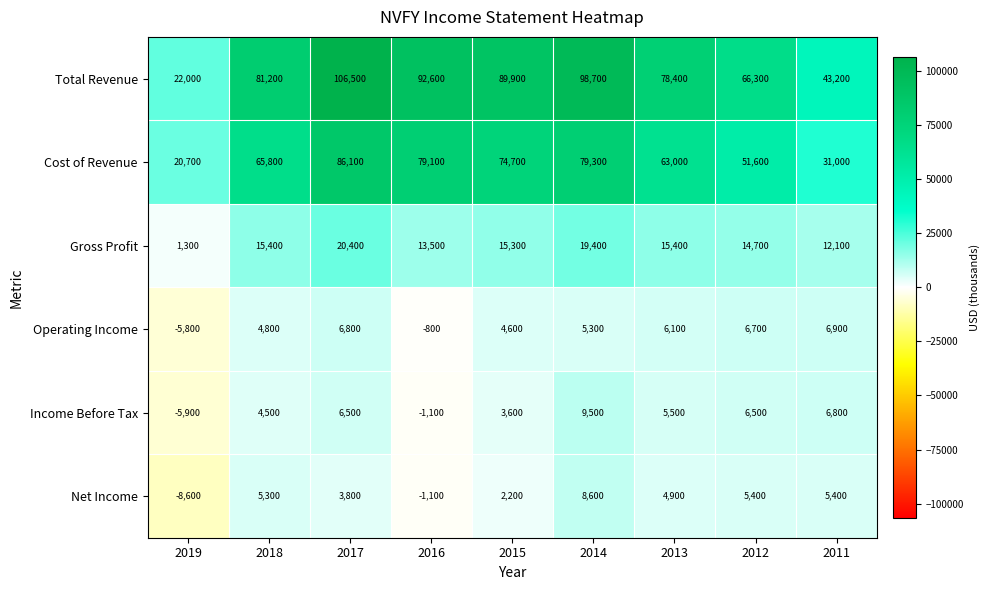

Which series has the largest total across all categories?

Total Revenue